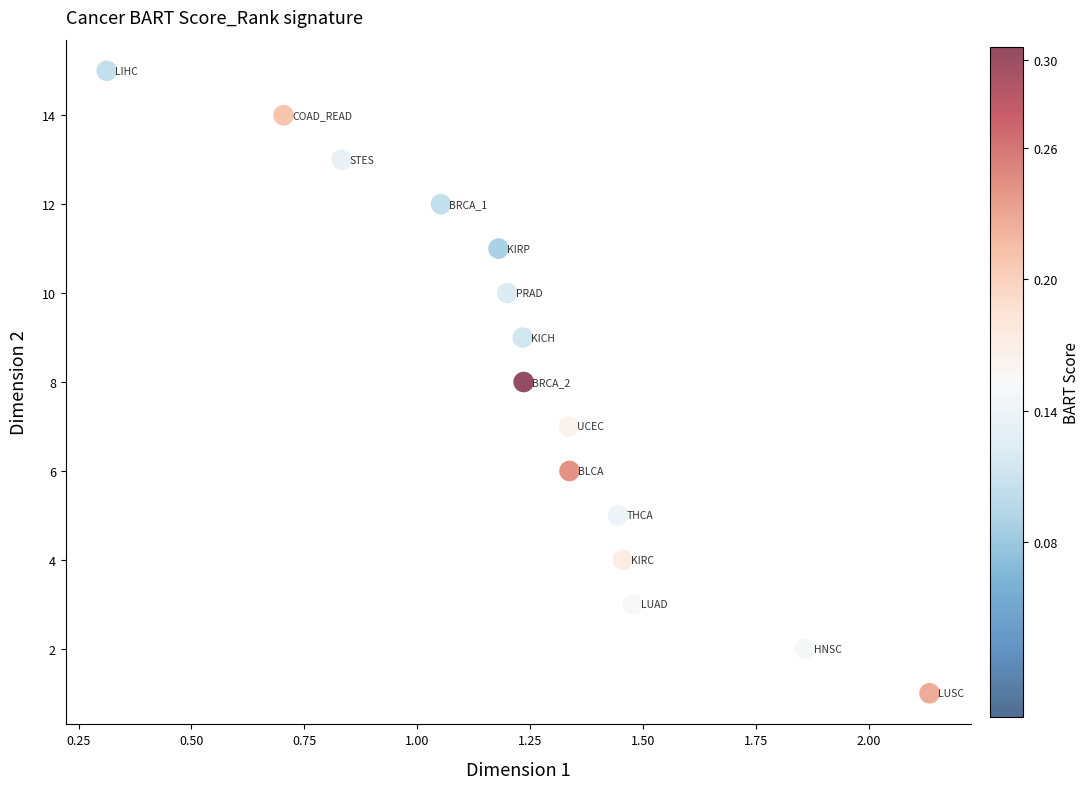

What is the range of Y values (max minus min)?

14